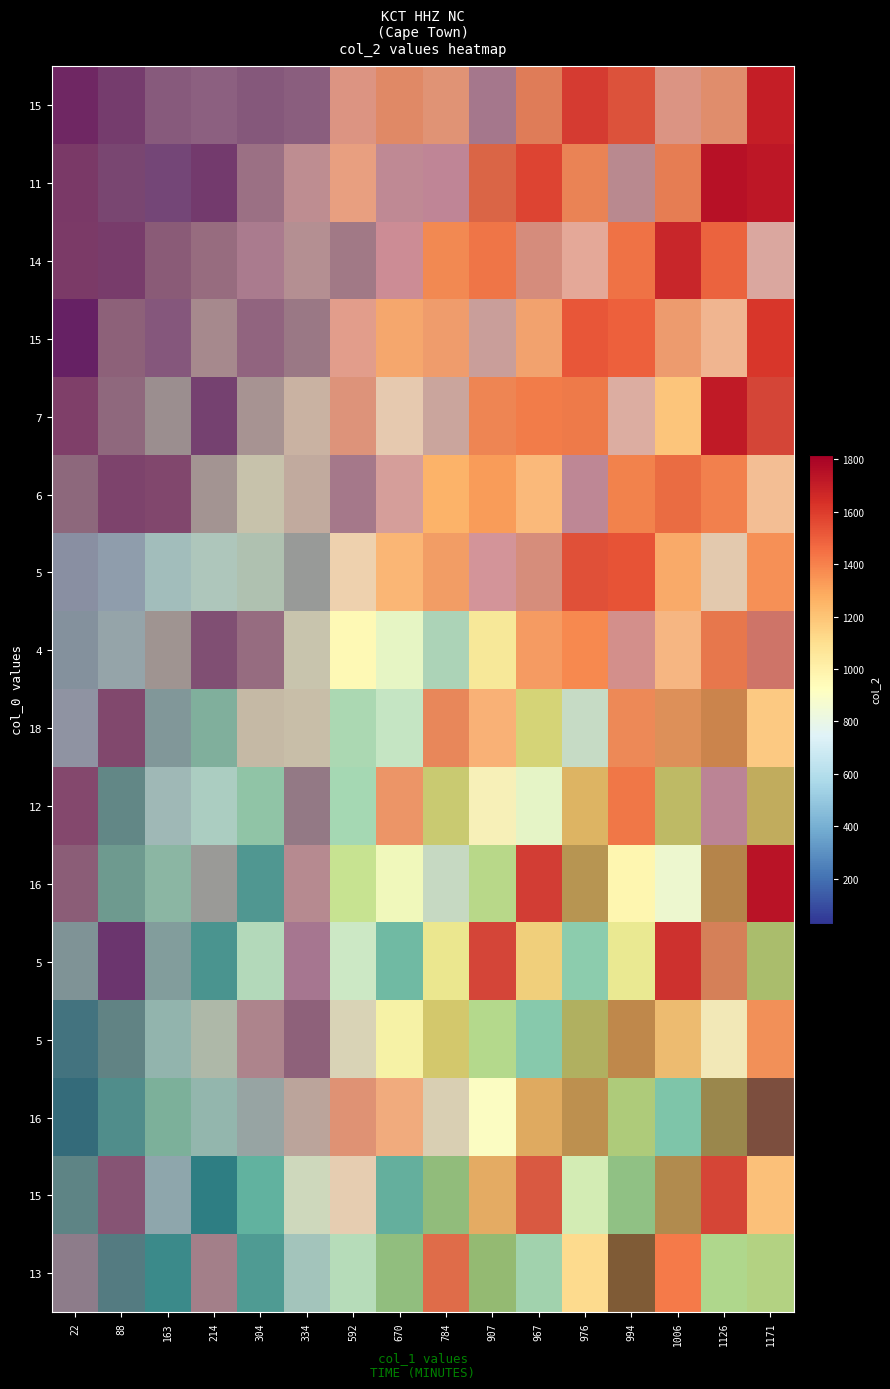

At which category does the chart reach its peak across all series?

994